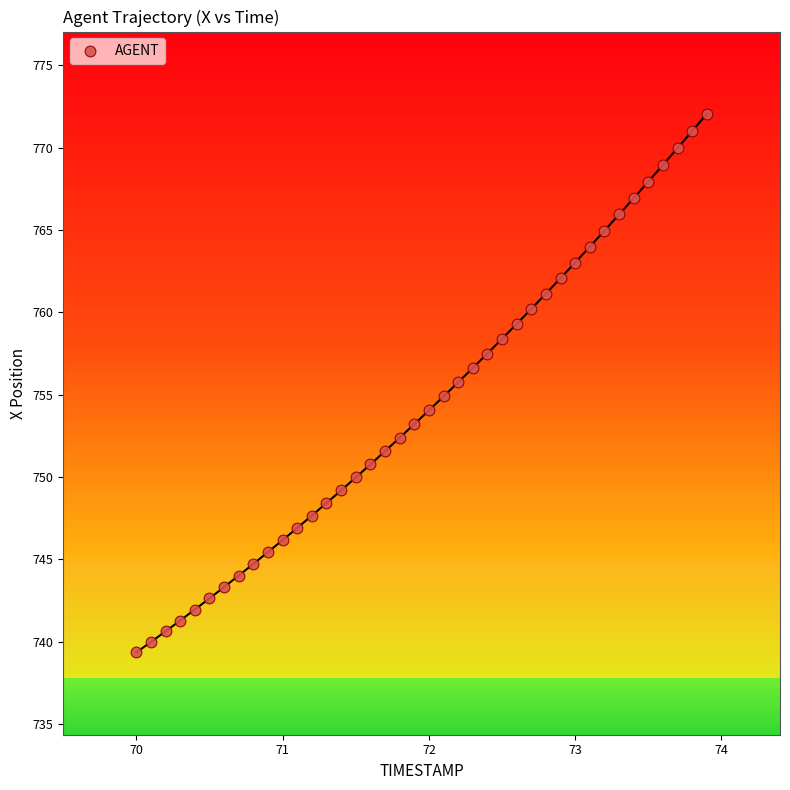

What is the range of X values (max minus min)?

3.9